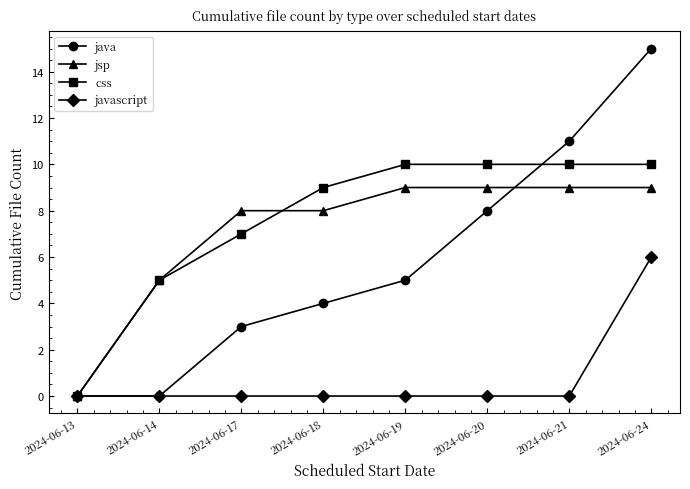

Is it true that java equals 25 at 2024-06-24?

False